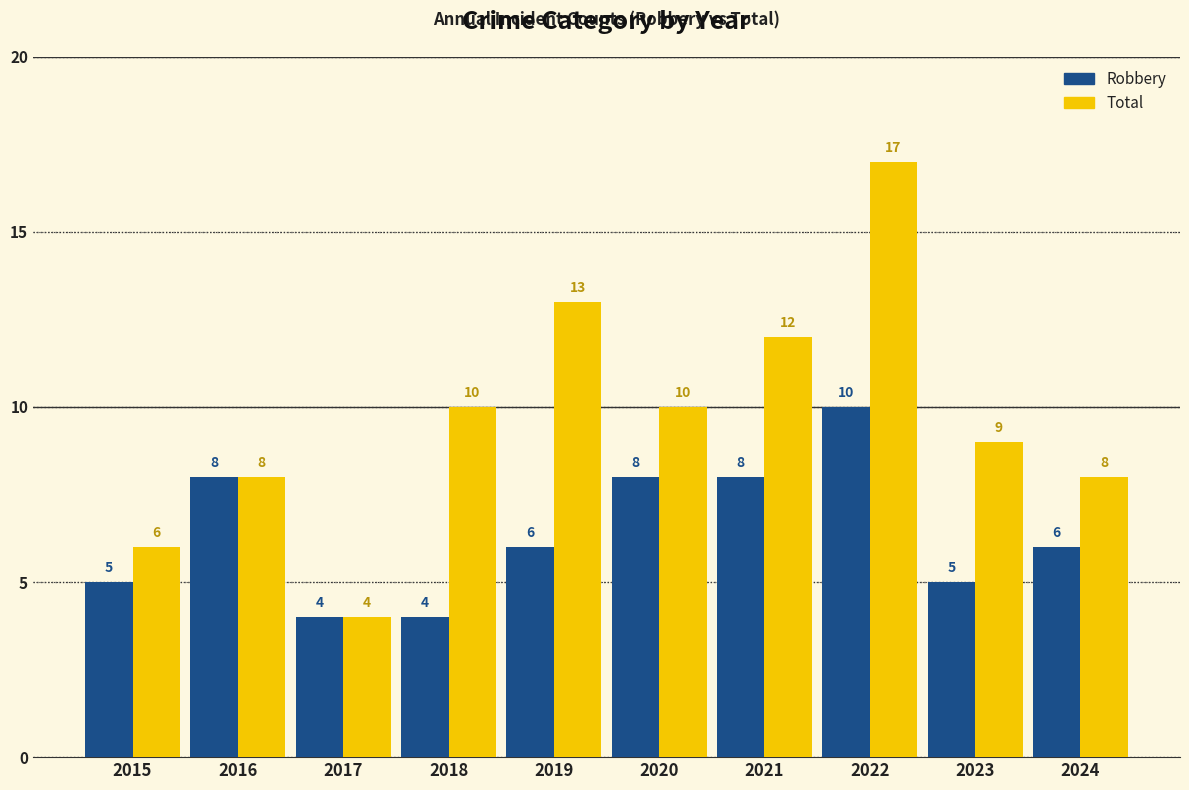

Which series changed the most between 2020 and 2023?

Robbery